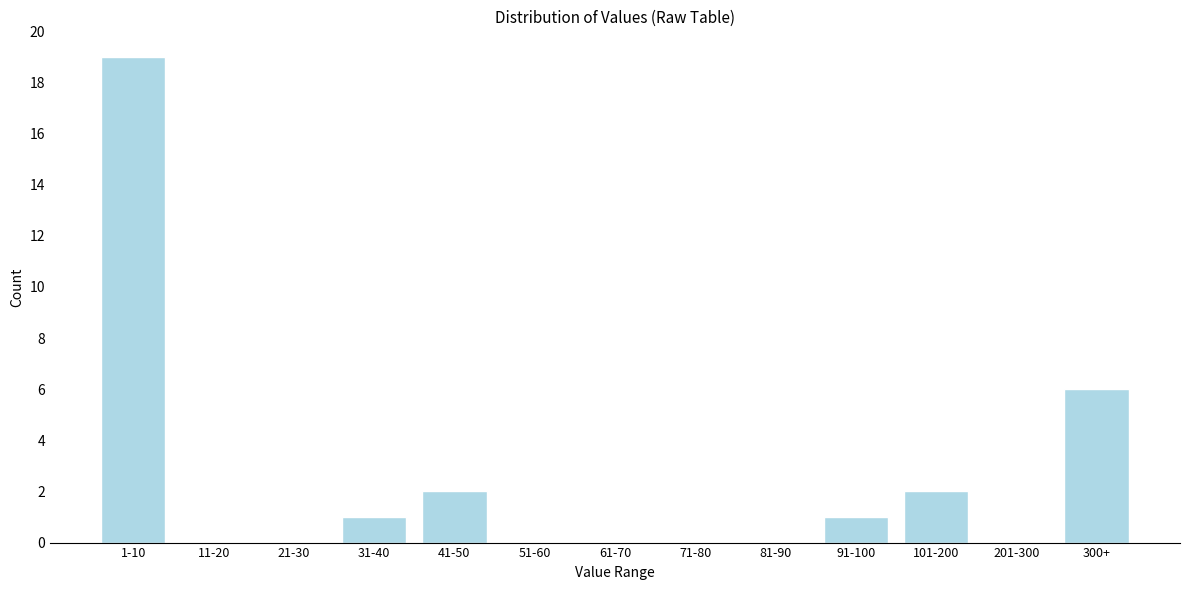

Reading left to right, list all the values displayed in this chart.

1-10=19	11-20=0	21-30=0	31-40=1	41-50=2	51-60=0	61-70=0	71-80=0	81-90=0	91-100=1	101-200=2	201-300=0	300+=6